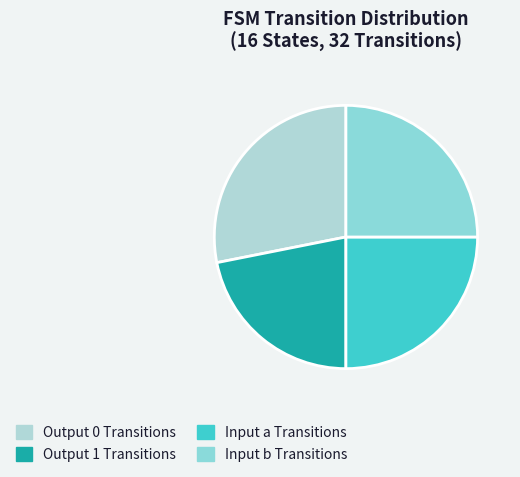

Count the number of slices in the pie.

4